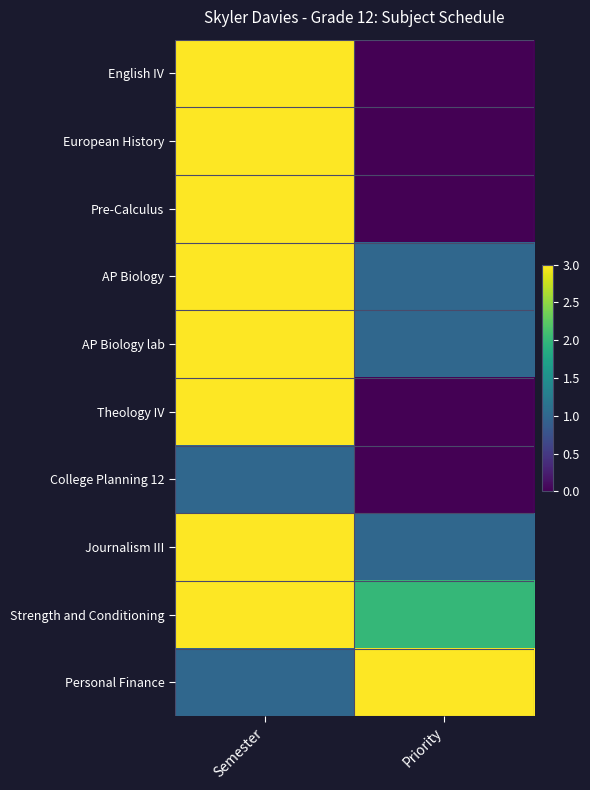

Reading left to right, transcribe all the data shown in this chart.

English IV: Semester=3	Priority=0
European History: Semester=3	Priority=0
Pre-Calculus: Semester=3	Priority=0
AP Biology: Semester=3	Priority=1
AP Biology lab: Semester=3	Priority=1
Theology IV: Semester=3	Priority=0
College Planning 12: Semester=1	Priority=0
Journalism III: Semester=3	Priority=1
Strength and Conditioning: Semester=3	Priority=2
Personal Finance: Semester=1	Priority=3